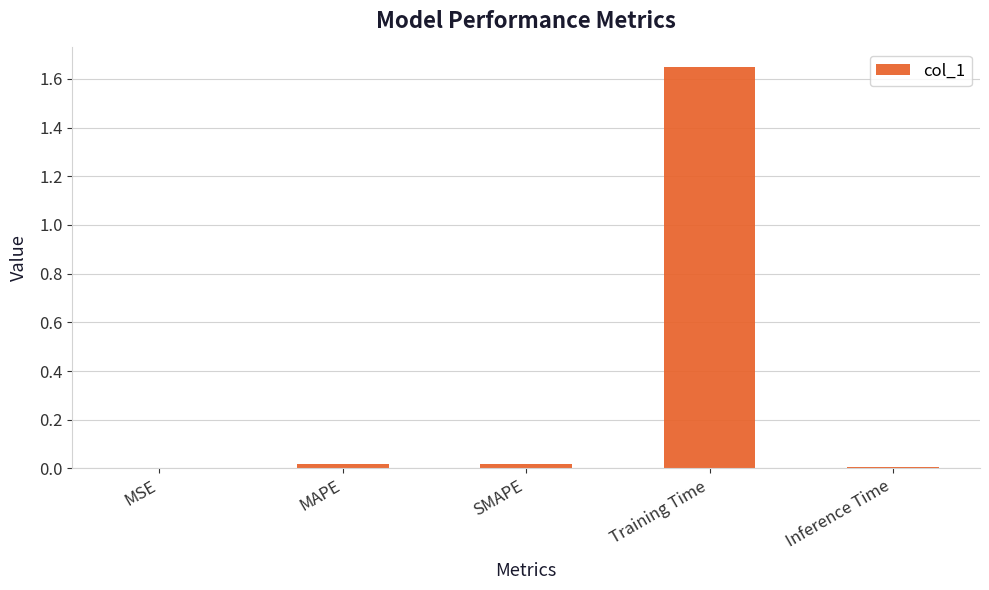

Are the bars horizontal?

No